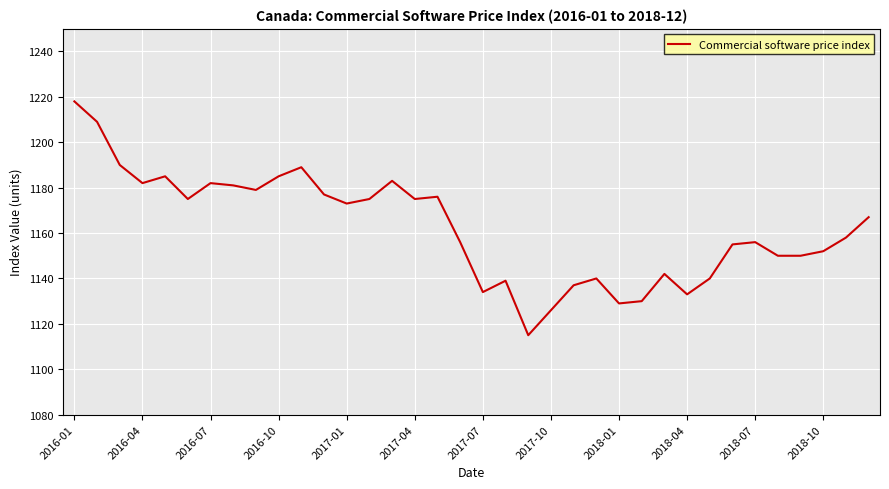

Reading left to right, extract all data points from this chart.

1218	1209	1190	1182	1185	1175	1182	1181	1179	1185	1189	1177	1173	1175	1183	1175	1176	1156	1134	1139	1115	1126	1137	1140	1129	1130	1142	1133	1140	1155	1156	1150	1150	1152	1158	1167